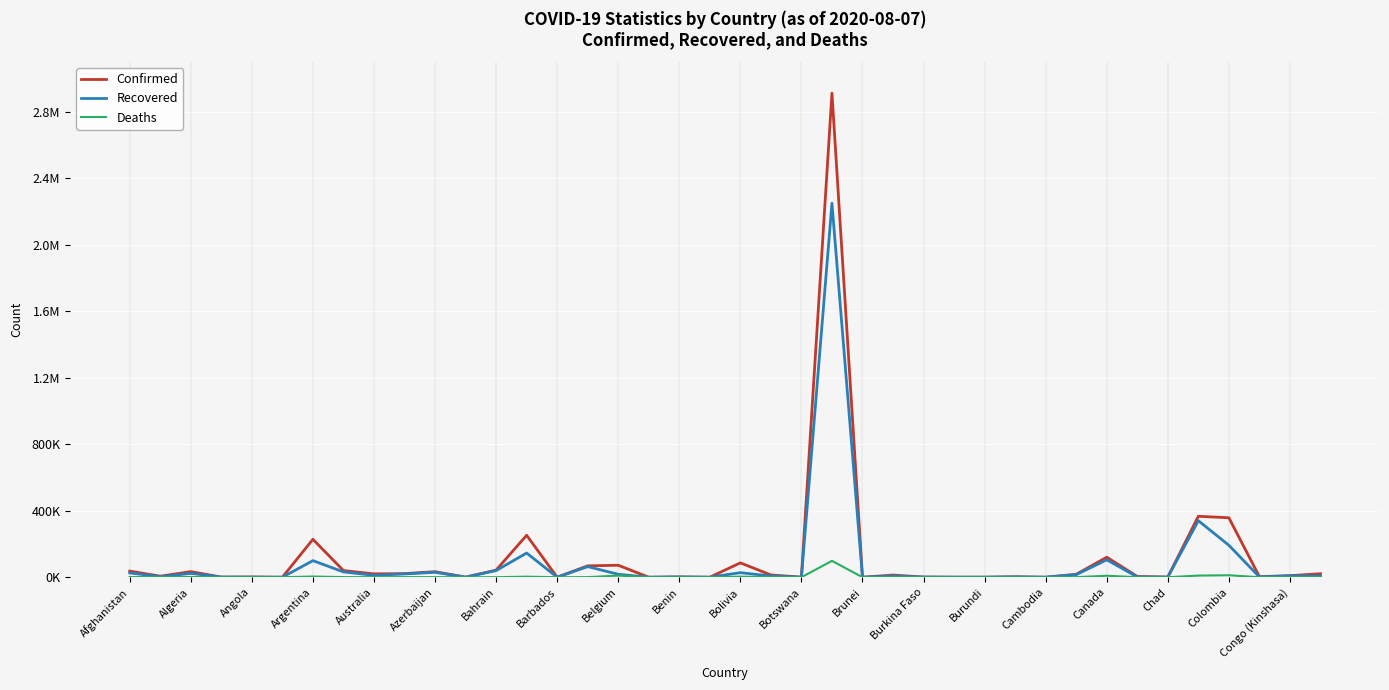

What is the value of the Recovered point at the 27th from the left?

961